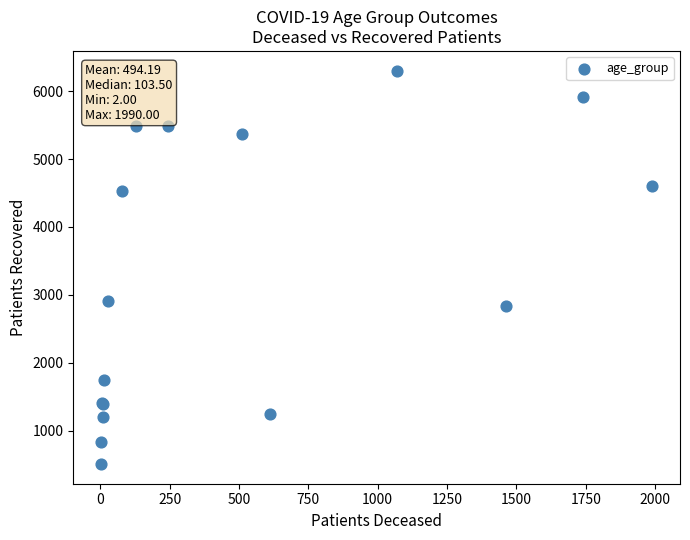

What Y value in the scatter plot is closest to 3405?

2910